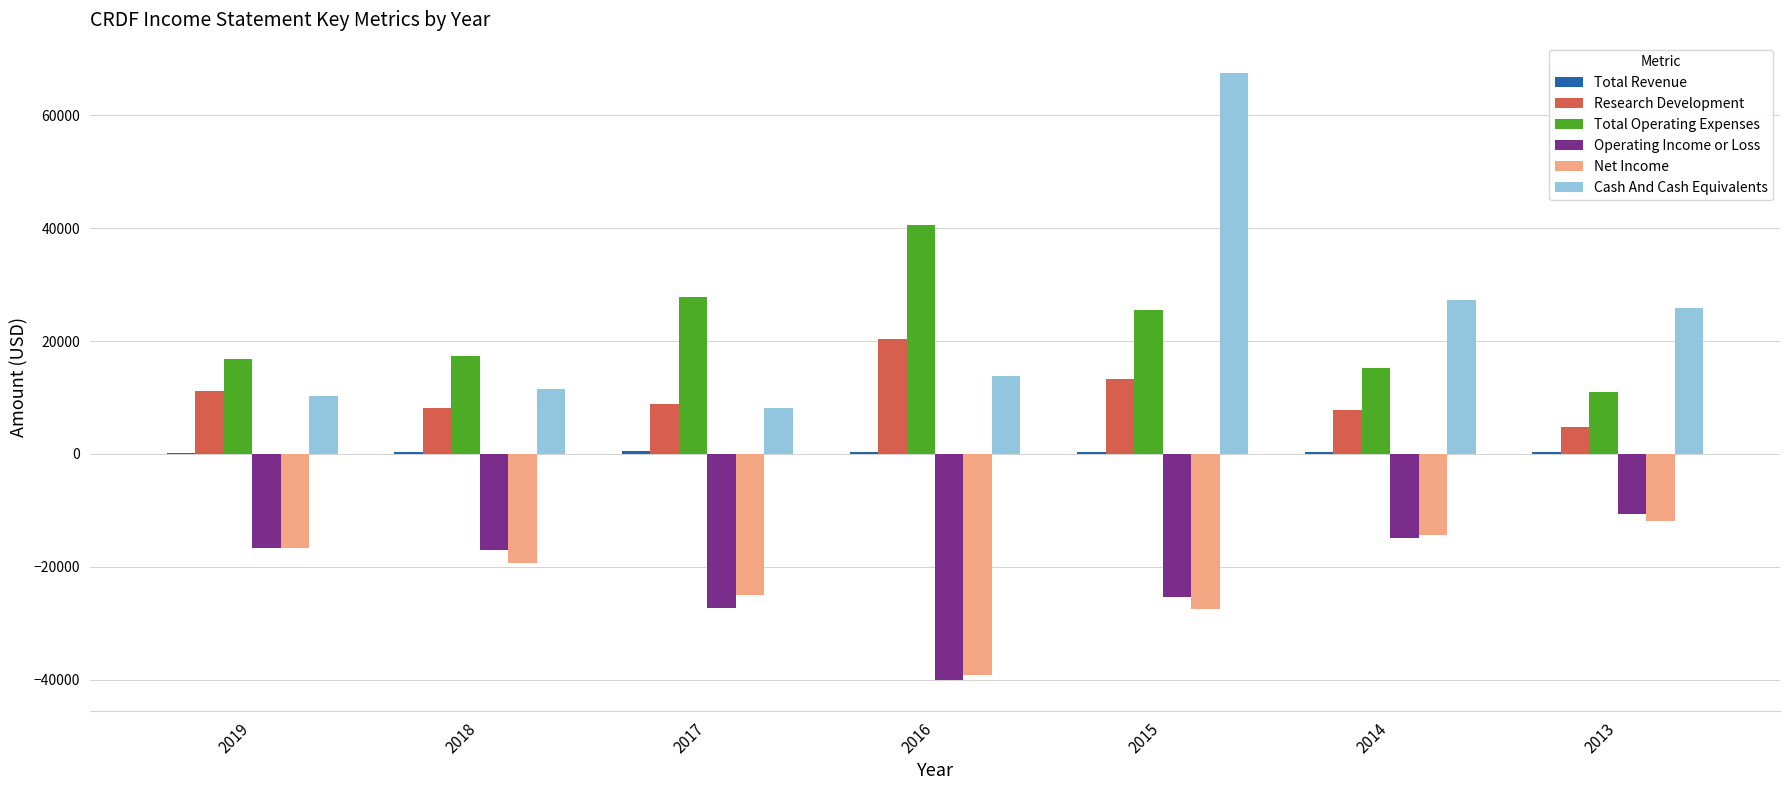

Where is Total Operating Expenses nearest to the value 25700?

2015